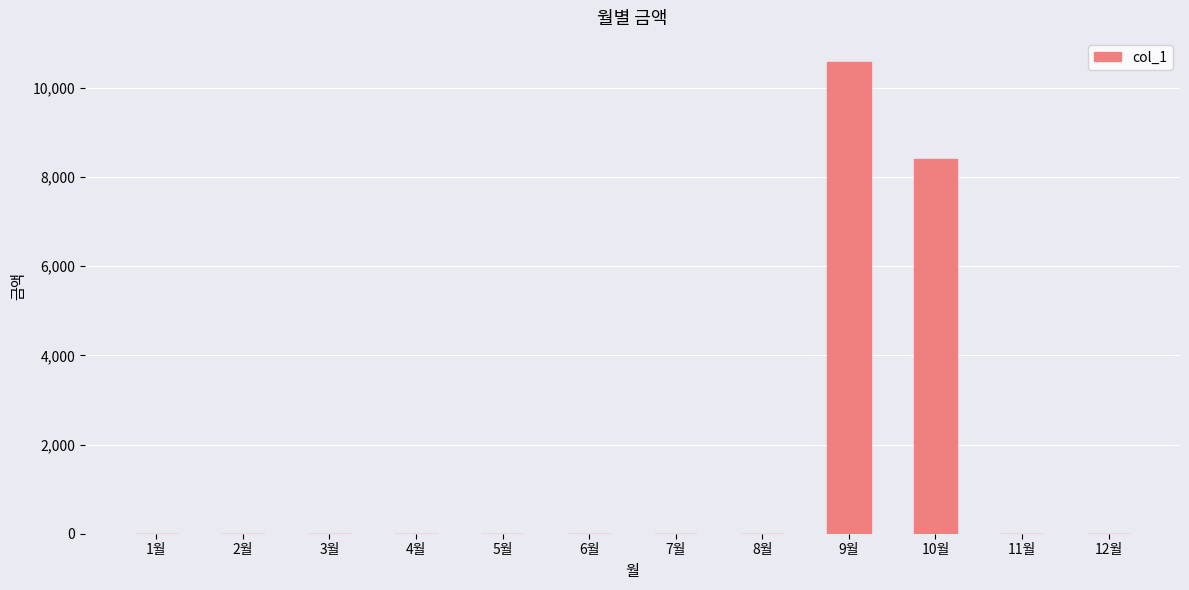

Is it true that the value at 8월 is 0?

True